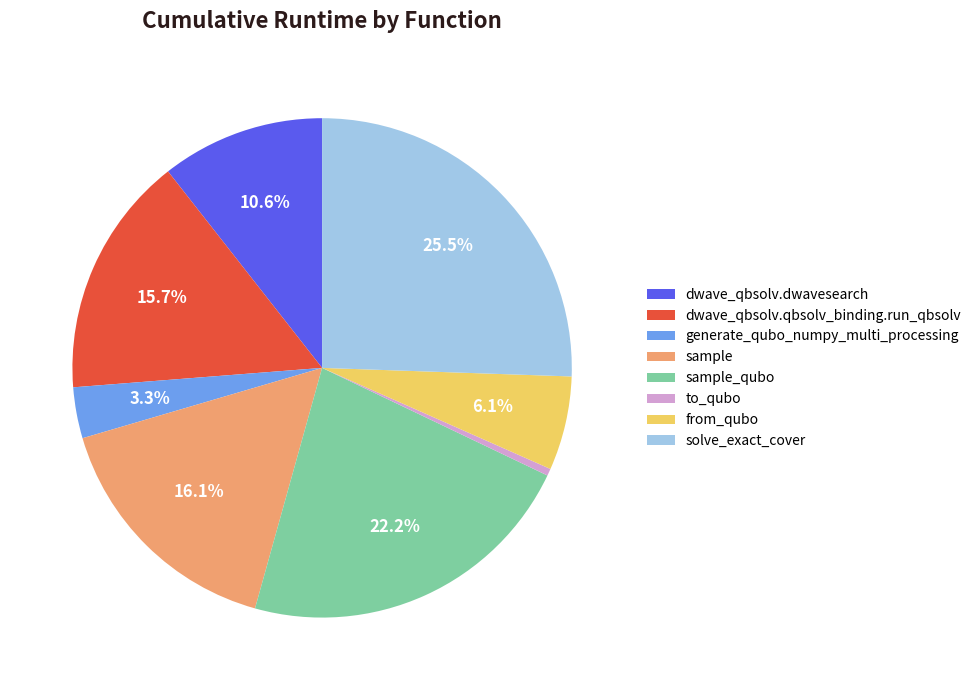

What percentage is NOT represented by sample?

83.9%